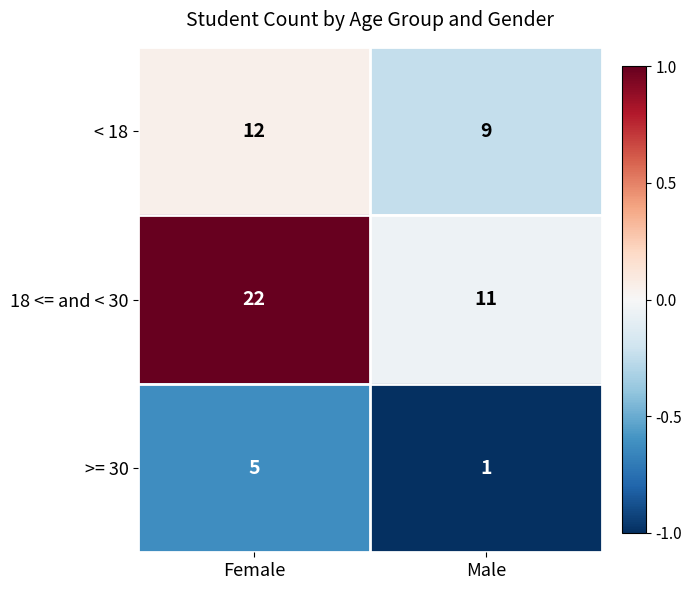

What is the total value across all series at Male?

21